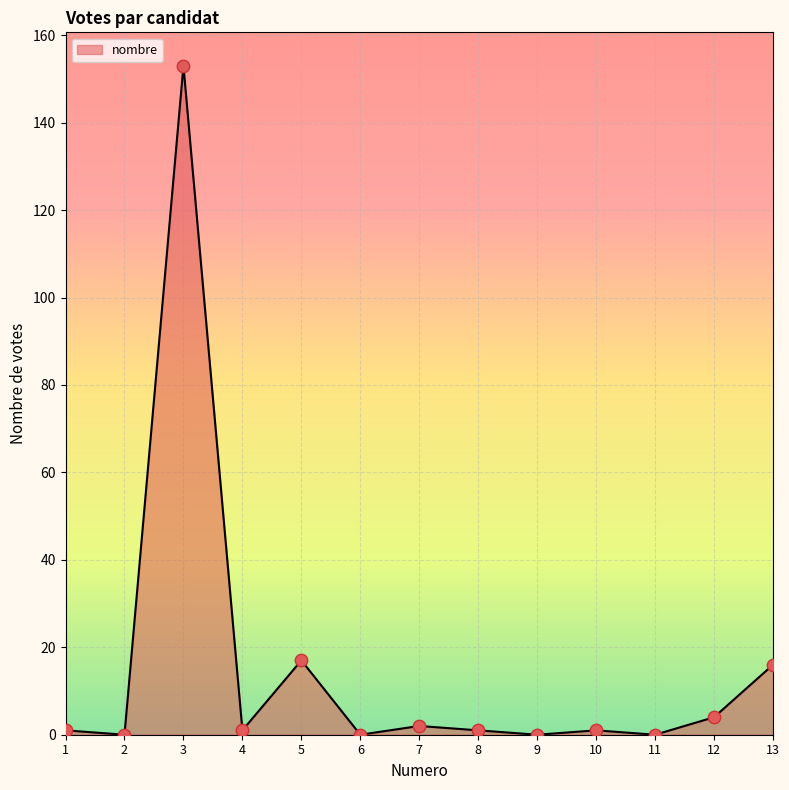

Approximately how many times larger is the value at 12 compared to 4?

4.0